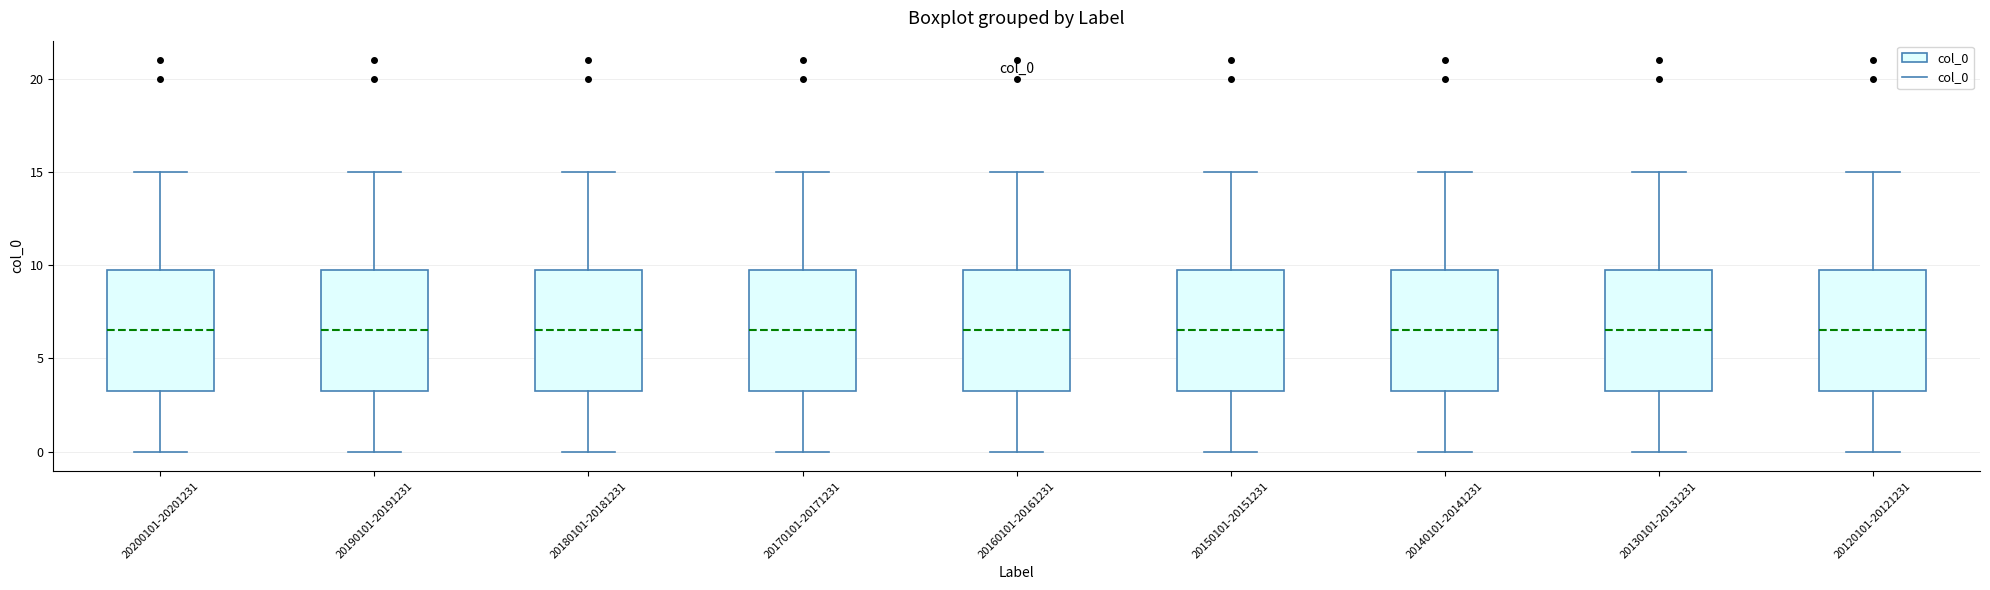

Reading left to right, transcribe this box plot: for each box, give where its median line is, the range the box spans, and where its two whiskers end, as read against the y-axis. The values are not printed on the chart, so give them approximately, as read against the axis.

20200101-20201231: median 6.5, box 3.5 to 10.0, whiskers 0.0 to 15.0
20190101-20191231: median 6.5, box 3.5 to 10.0, whiskers 0.0 to 15.0
20180101-20181231: median 6.5, box 3.5 to 10.0, whiskers 0.0 to 15.0
20170101-20171231: median 6.5, box 3.5 to 10.0, whiskers 0.0 to 15.0
20160101-20161231: median 6.5, box 3.5 to 10.0, whiskers 0.0 to 15.0
20150101-20151231: median 6.5, box 3.5 to 10.0, whiskers 0.0 to 15.0
20140101-20141231: median 6.5, box 3.5 to 10.0, whiskers 0.0 to 15.0
20130101-20131231: median 6.5, box 3.5 to 10.0, whiskers 0.0 to 15.0
20120101-20121231: median 6.5, box 3.5 to 10.0, whiskers 0.0 to 15.0